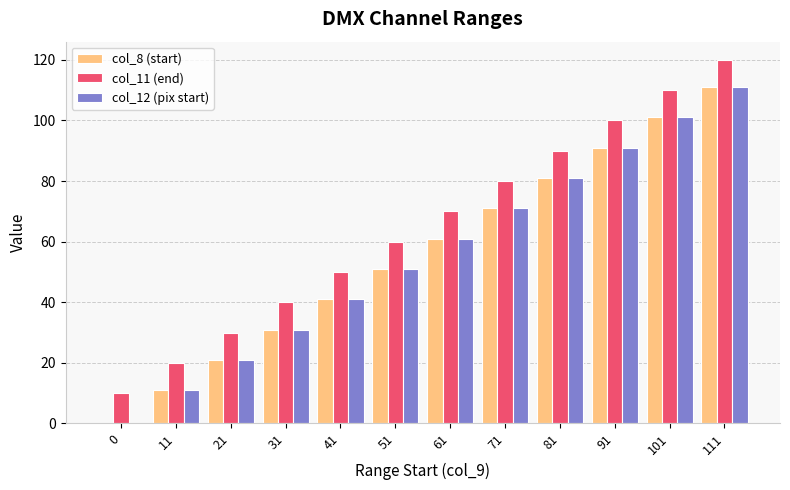

How many groups of bars are there?

12